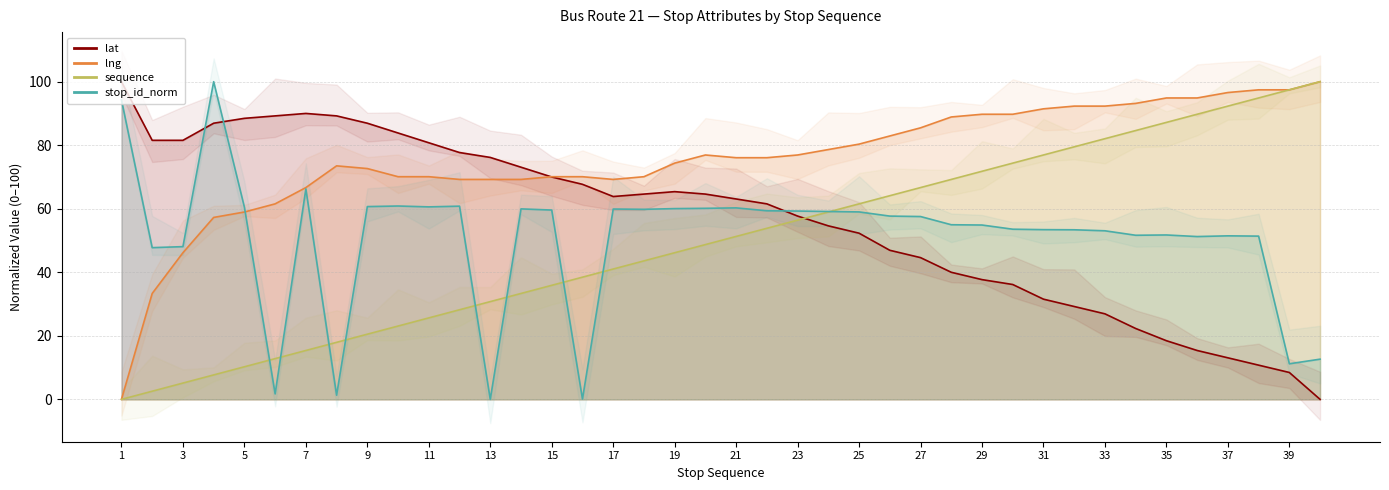

The sequence series shows 71.8 at 29. True or false?

True